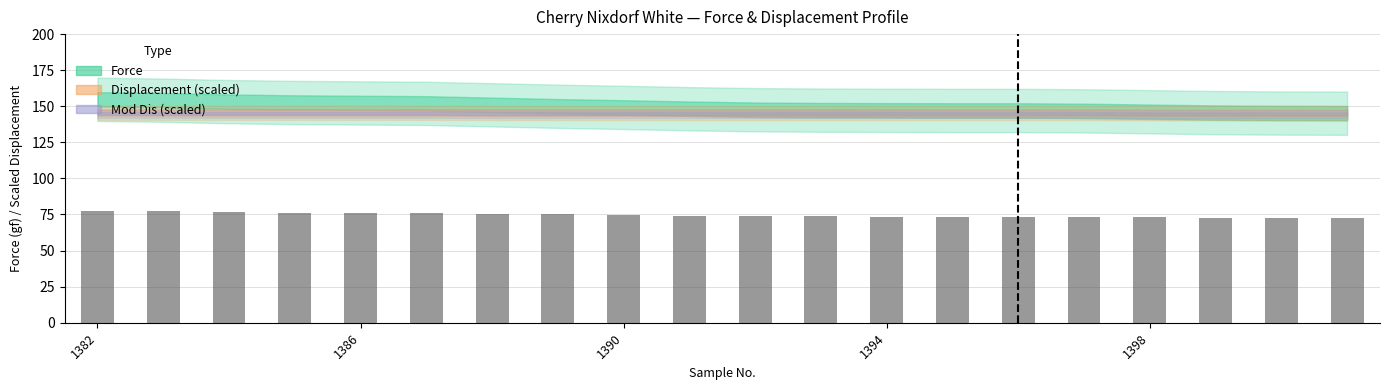

How many bars are there in total?

20